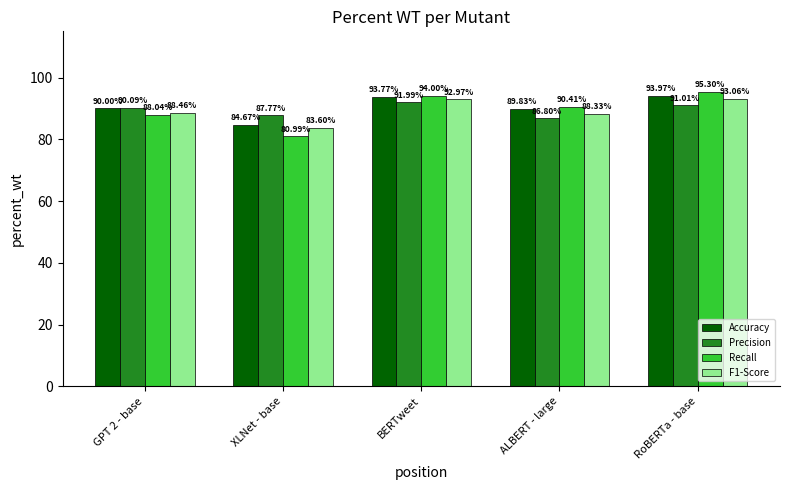

At which label does Recall reach its minimum?

XLNet - base